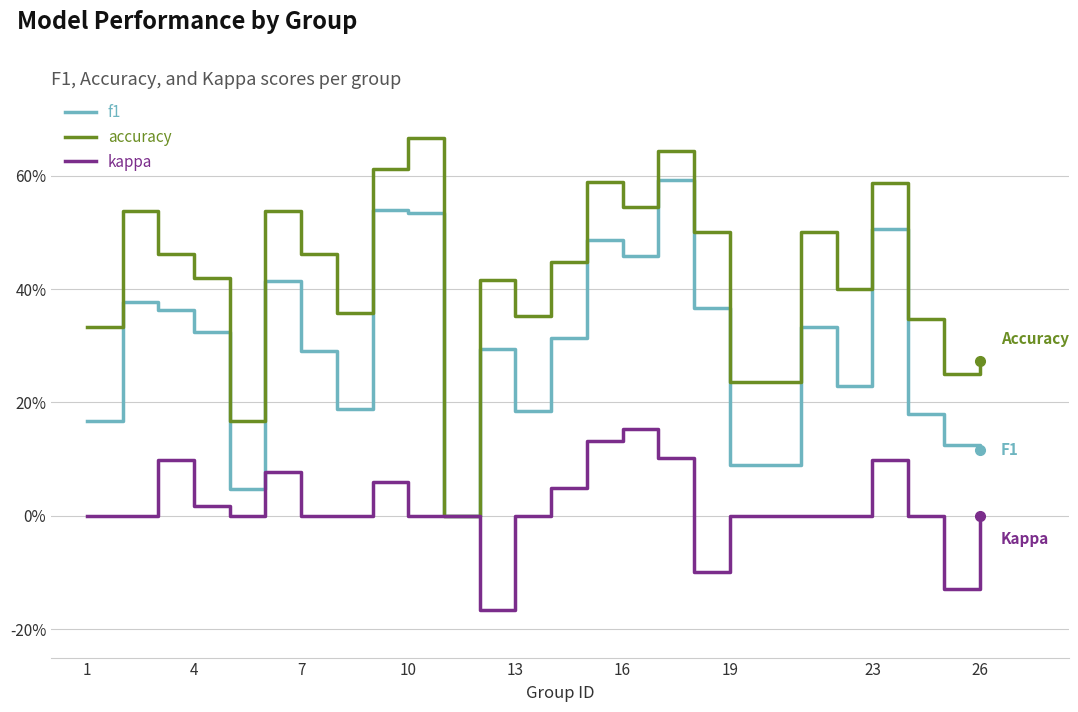

What are all the series names shown in the legend?

f1, accuracy, kappa